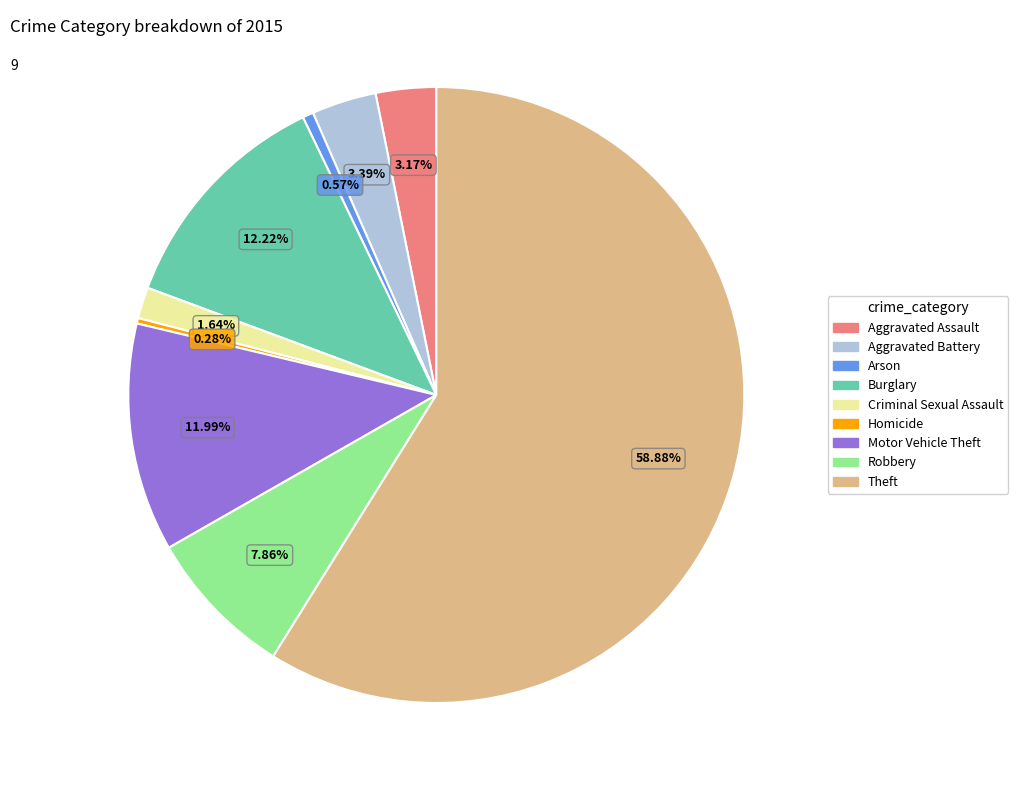

Between Theft and Homicide, which is larger?

Theft